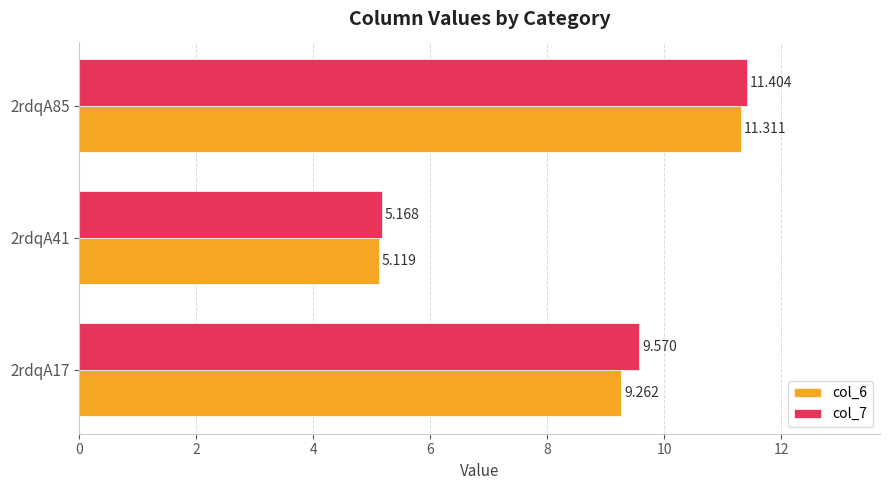

Is the value of col_7 at 2rdqA85 greater than the value of col_6 at 2rdqA85?

Yes